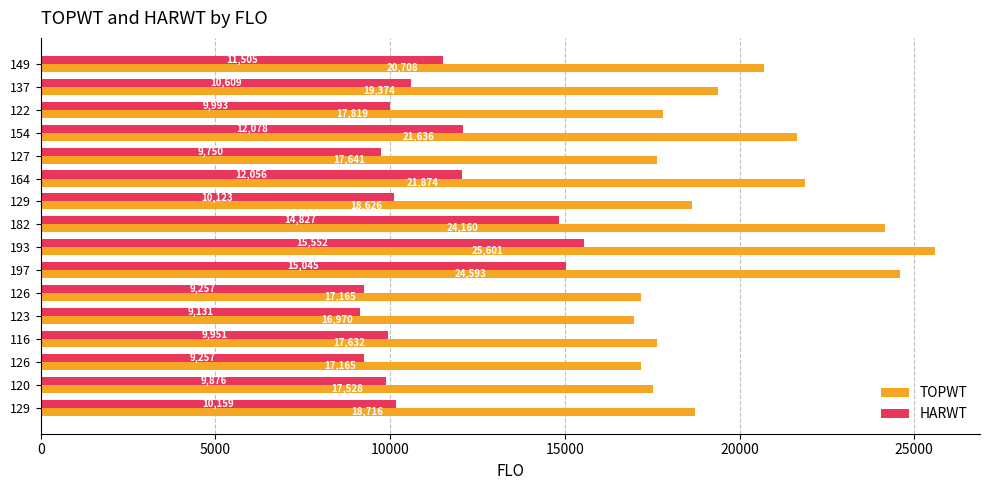

Which category has the highest value in the HARWT series?

193